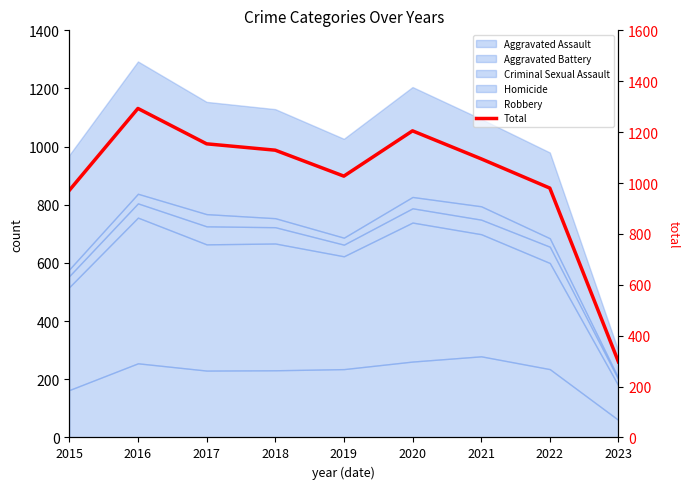

True or false: the data has more than 1 interior local peaks.

True